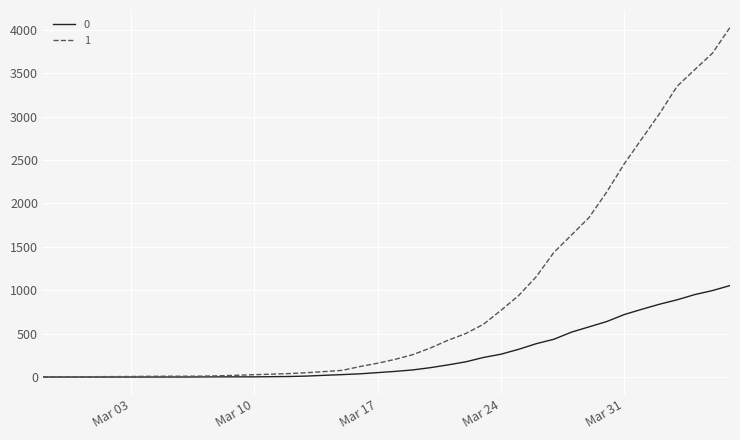

Rank the series by their average value, from lowest to highest.

0, 1